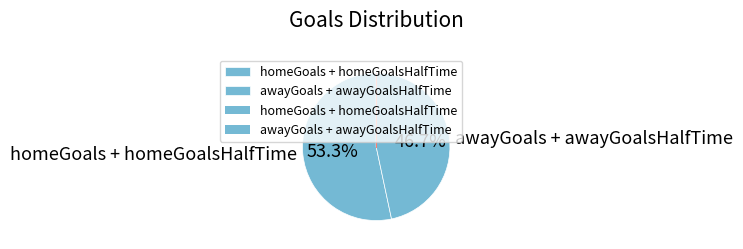

Is there any slice that represents more than half of the pie?

Yes